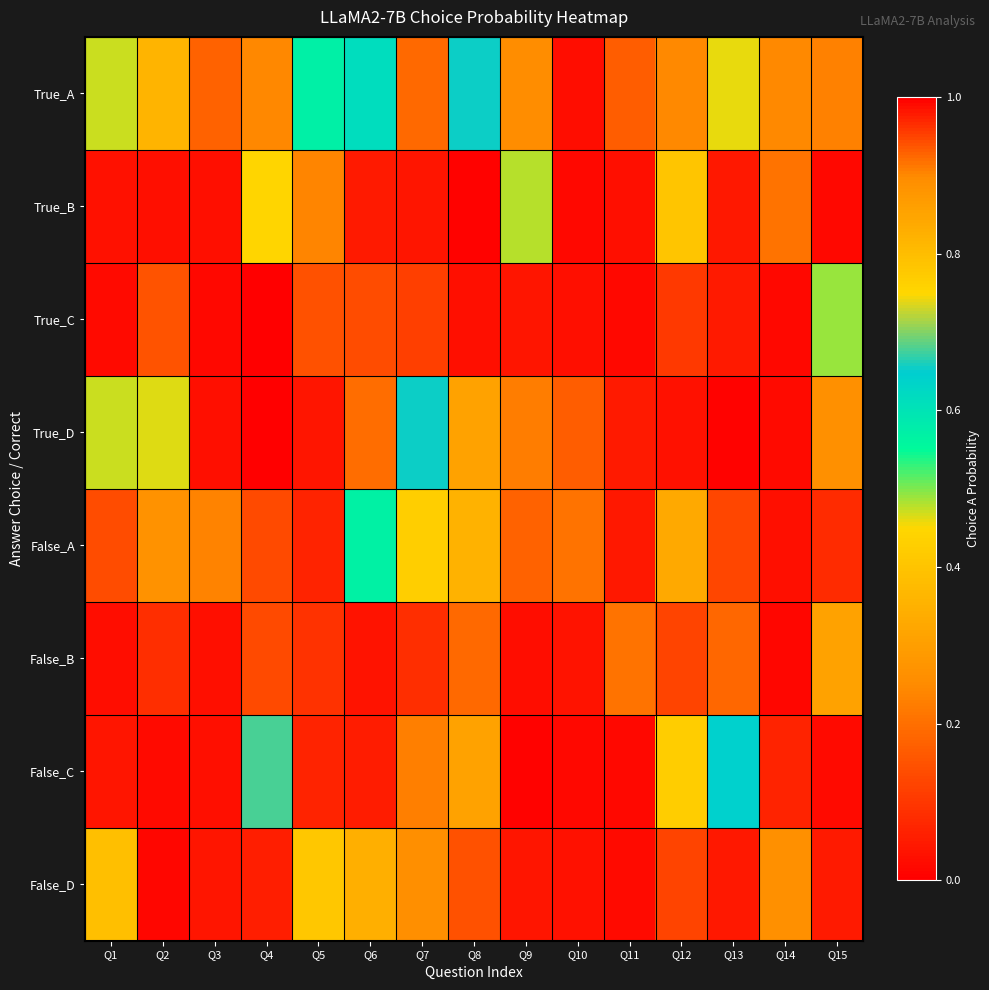

Reading left to right, transcribe all the data shown in this chart.

True_A: Q1=0.5	Q2=0.4	Q3=0.9	Q4=0.2	Q5=0.6	Q6=0.6	Q7=0.2	Q8=0.7	Q9=0.3	Q10=0.0	Q11=0.9	Q12=0.9	Q13=0.5	Q14=0.9	Q15=0.2
True_B: Q1=0.0	Q2=0.0	Q3=0.0	Q4=0.8	Q5=0.2	Q6=0.1	Q7=0.0	Q8=0.0	Q9=0.5	Q10=0.0	Q11=0.0	Q12=0.4	Q13=0.0	Q14=0.9	Q15=0.0
True_C: Q1=0.0	Q2=0.1	Q3=0.0	Q4=0.0	Q5=0.1	Q6=0.1	Q7=0.1	Q8=0.0	Q9=0.0	Q10=0.0	Q11=0.0	Q12=0.1	Q13=0.1	Q14=0.0	Q15=0.5
True_D: Q1=0.5	Q2=0.5	Q3=0.0	Q4=0.0	Q5=0.0	Q6=0.2	Q7=0.7	Q8=0.3	Q9=0.2	Q10=0.9	Q11=0.1	Q12=0.0	Q13=0.0	Q14=0.0	Q15=0.3
False_A: Q1=0.1	Q2=0.9	Q3=0.9	Q4=0.1	Q5=0.1	Q6=0.6	Q7=0.4	Q8=0.4	Q9=0.9	Q10=0.9	Q11=0.0	Q12=0.3	Q13=0.1	Q14=0.0	Q15=0.1
False_B: Q1=0.0	Q2=0.1	Q3=0.0	Q4=0.1	Q5=0.1	Q6=0.0	Q7=0.1	Q8=0.2	Q9=0.0	Q10=0.0	Q11=0.9	Q12=0.1	Q13=0.2	Q14=0.0	Q15=0.9
False_C: Q1=0.0	Q2=0.0	Q3=0.0	Q4=0.7	Q5=0.1	Q6=0.1	Q7=0.2	Q8=0.3	Q9=0.0	Q10=0.0	Q11=0.0	Q12=0.4	Q13=0.6	Q14=0.1	Q15=0.0
False_D: Q1=0.8	Q2=0.0	Q3=0.0	Q4=0.1	Q5=0.8	Q6=0.3	Q7=0.3	Q8=0.1	Q9=0.0	Q10=0.0	Q11=0.0	Q12=0.1	Q13=0.0	Q14=0.9	Q15=0.0